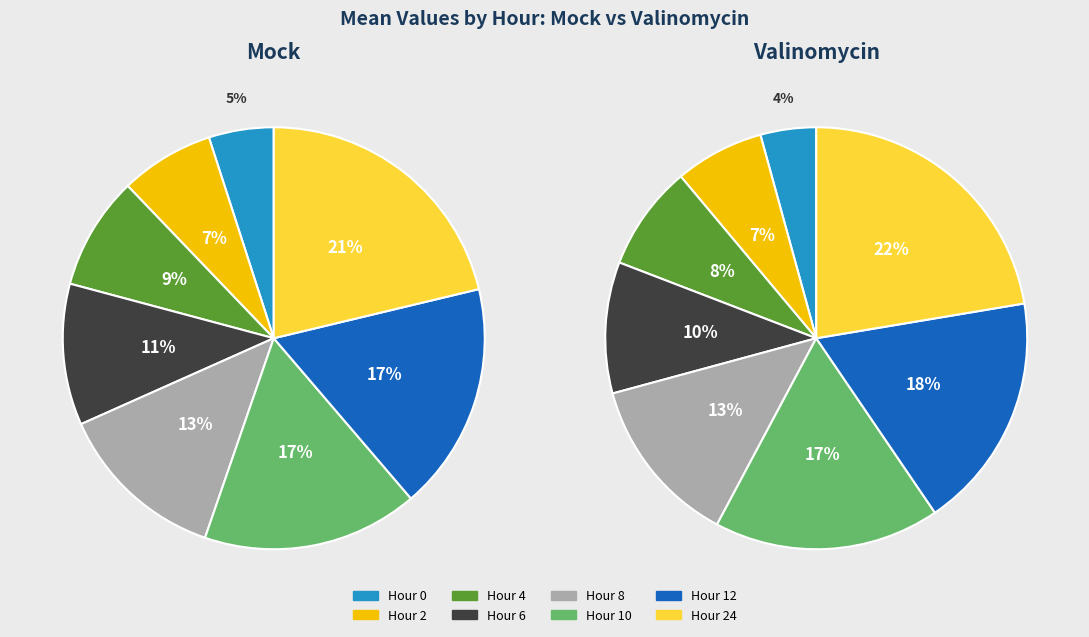

True or false: 2 accounts for 7% of the total.

True